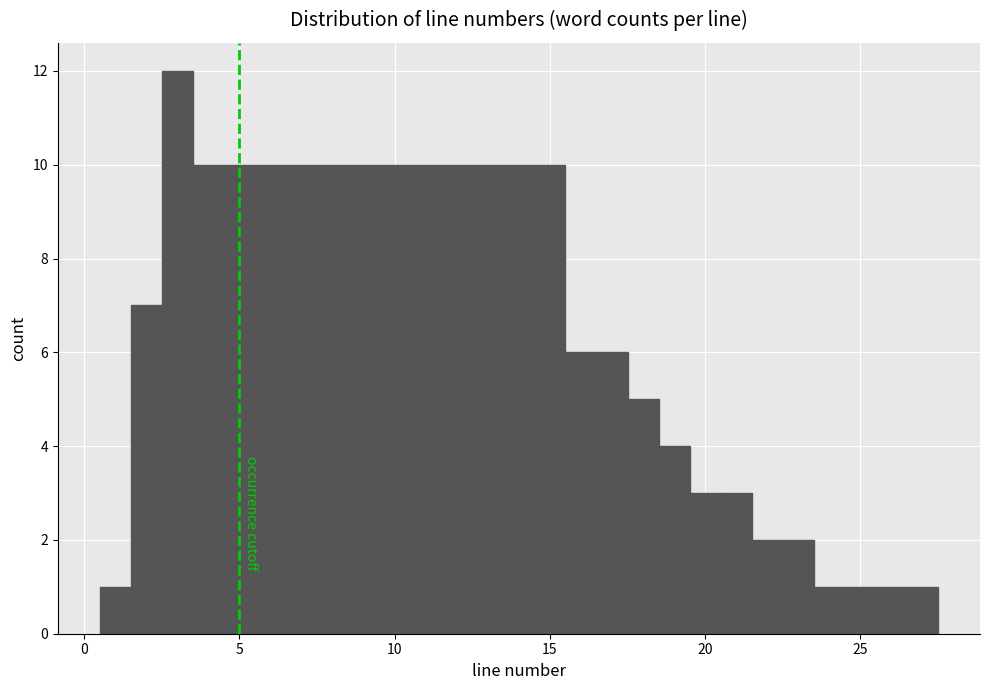

Read against the x-axis, roughly where is the centre of the tallest bar?

3.0